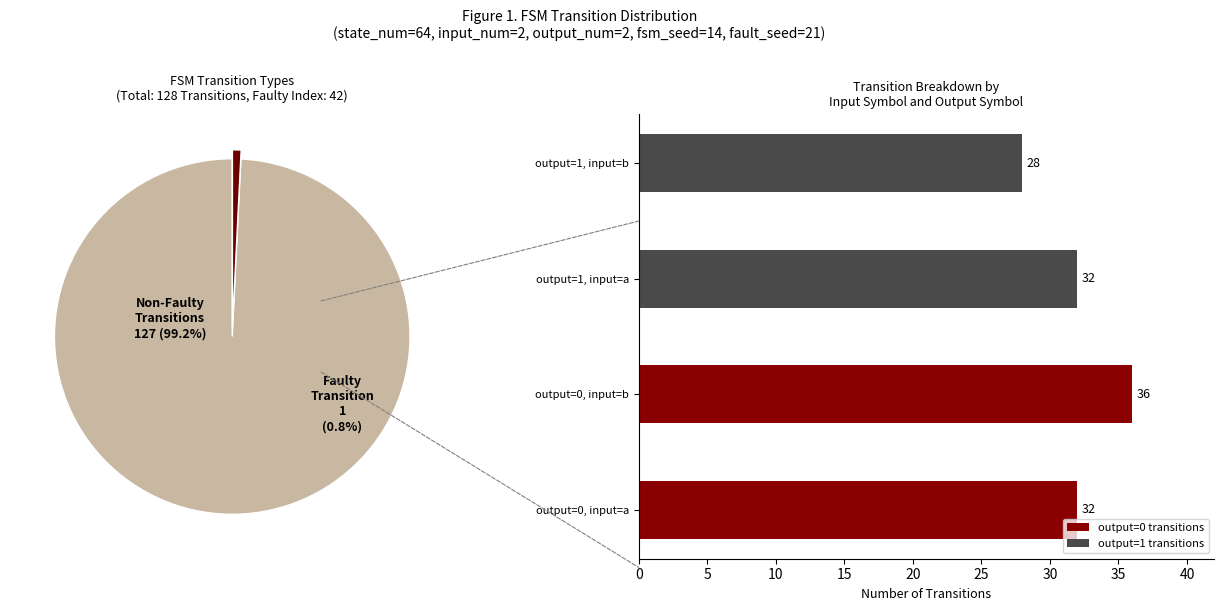

At Faulty Transition, list the series in order from largest to smallest.

output=0 transitions, output=1 transitions